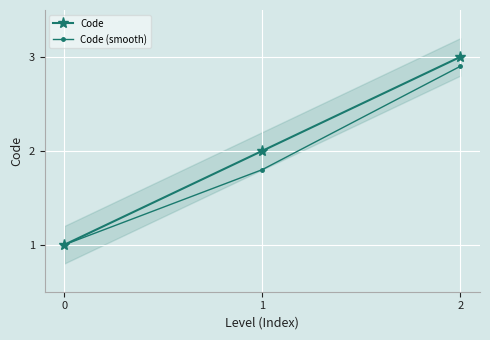

At how many categories does at least one series exceed 2?

1